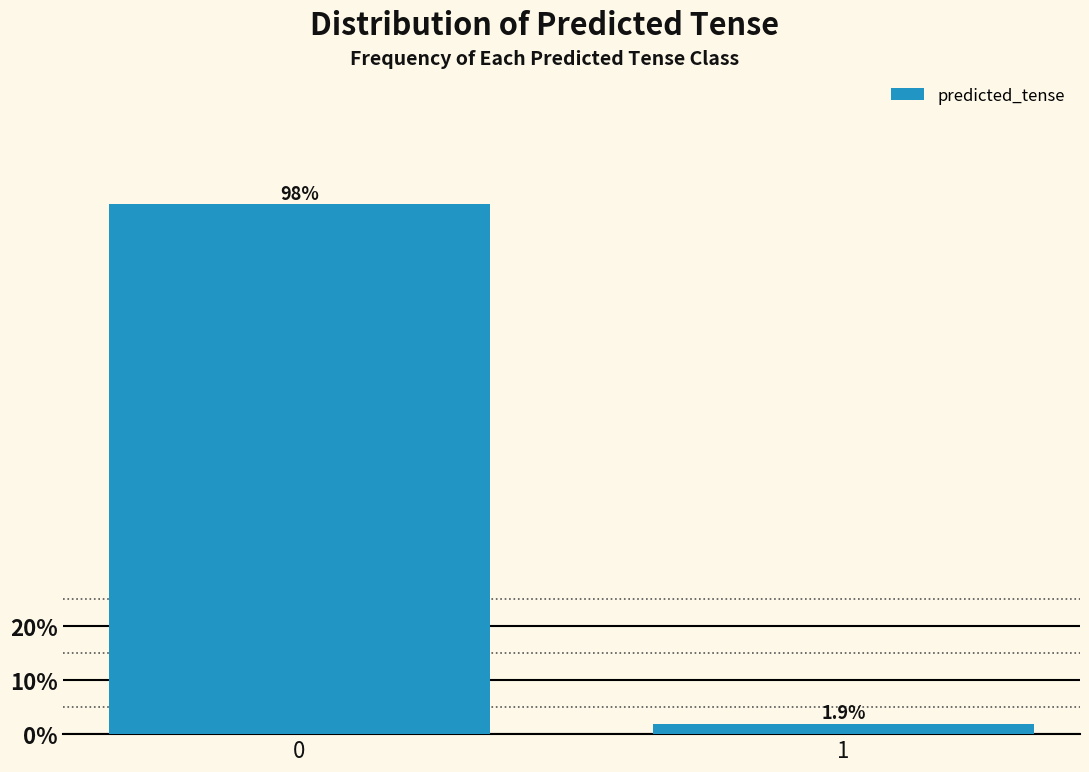

Reading right to left, transcribe all the data shown in this chart.

1=1.9	0=98.1